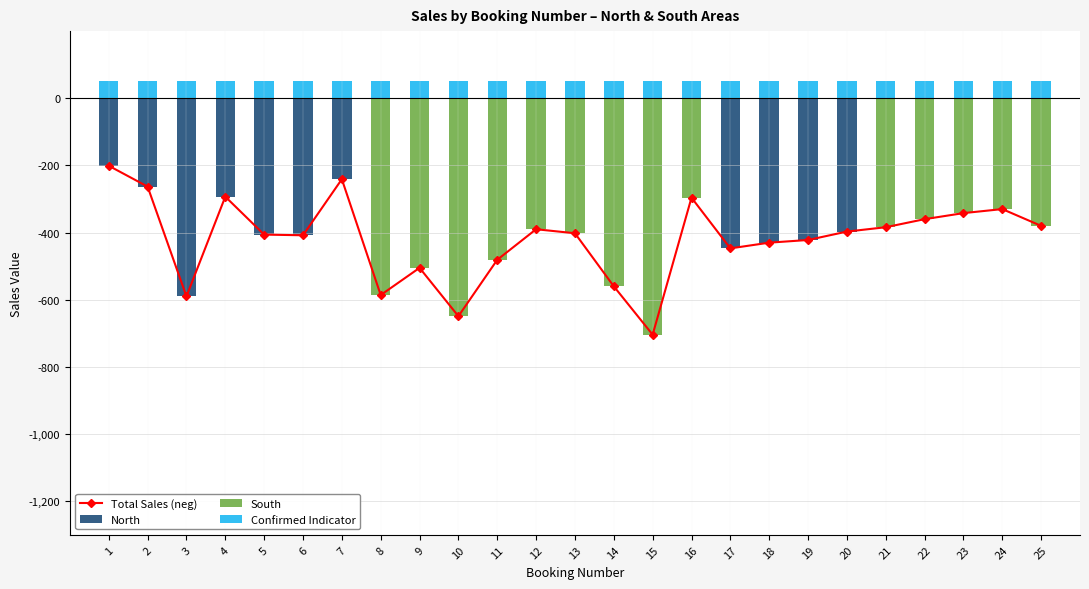

Is the value of South at 7 greater than the value of Confirmed Indicator at 22?

No